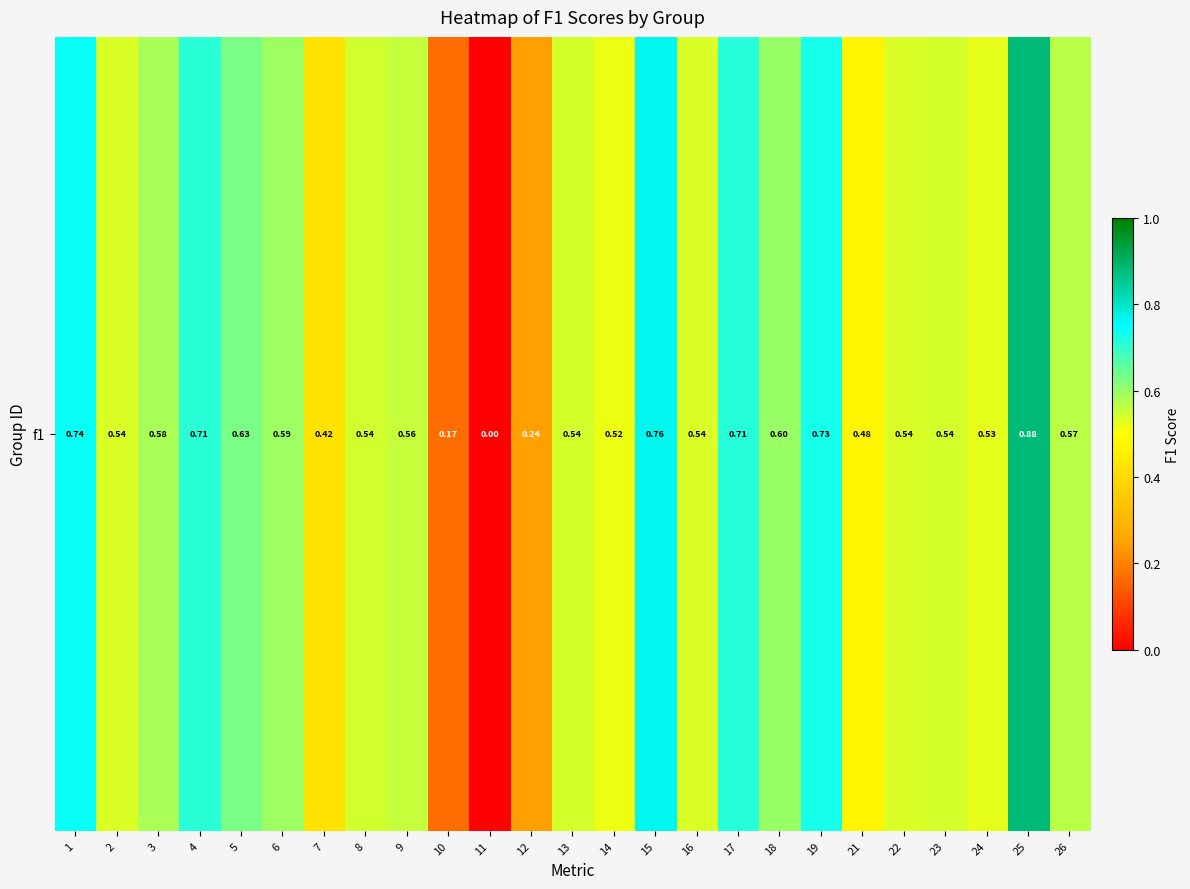

Rank the categories by value from lowest to highest.

11, 10, 12, 7, 21, 14, 24, 22, 16, 2, 13, 23, 8, 9, 26, 3, 6, 18, 5, 4, 17, 19, 1, 15, 25